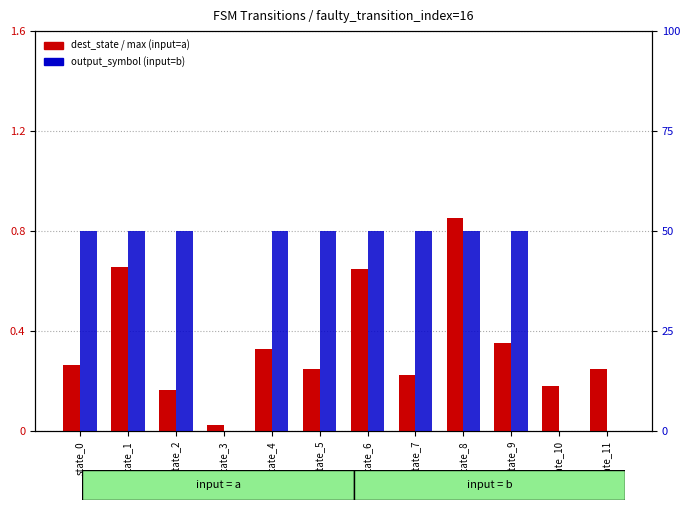

What is the value of the dest_state / max (input=a) bar at the 6th from the left?

0.2